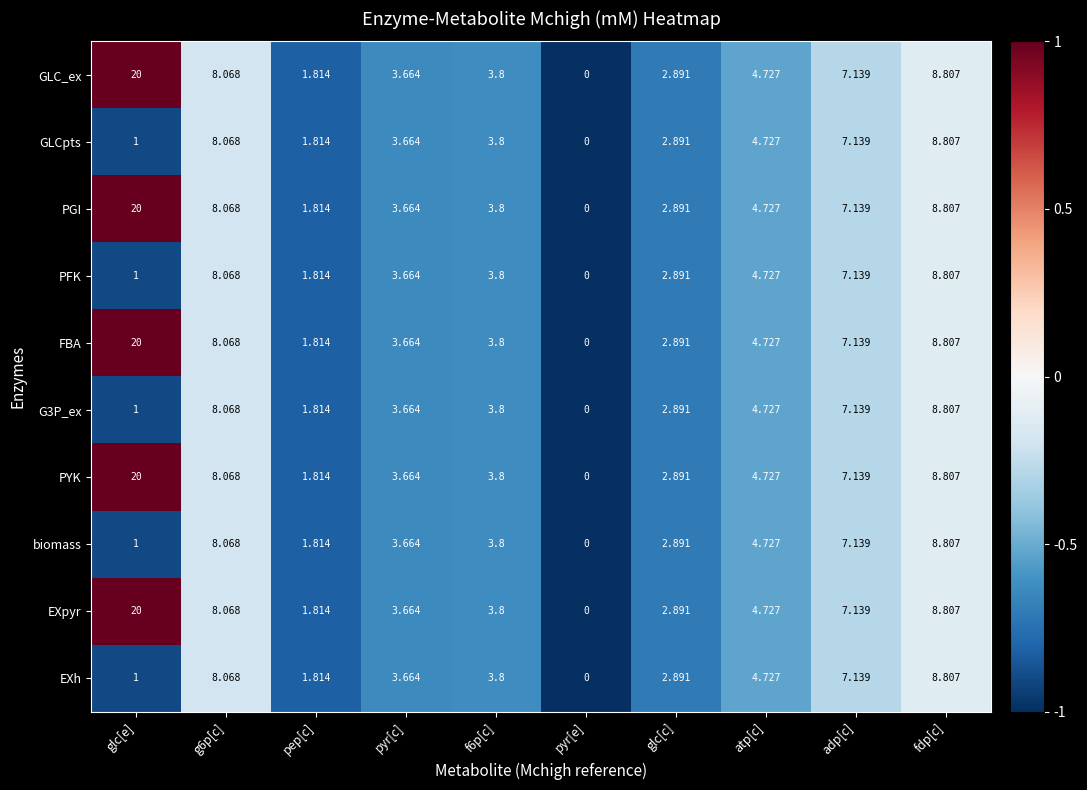

Count the number of data series in this chart.

10